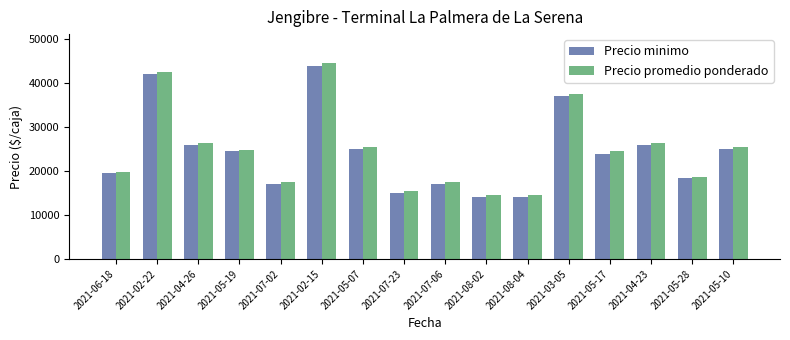

What is the total value across all series at 2021-05-28?

37250